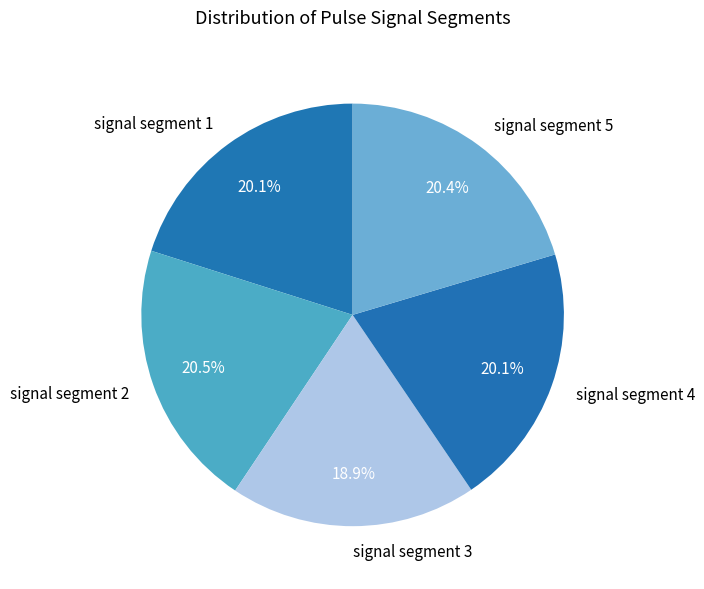

Which category has the smallest portion of the pie?

signal segment 3